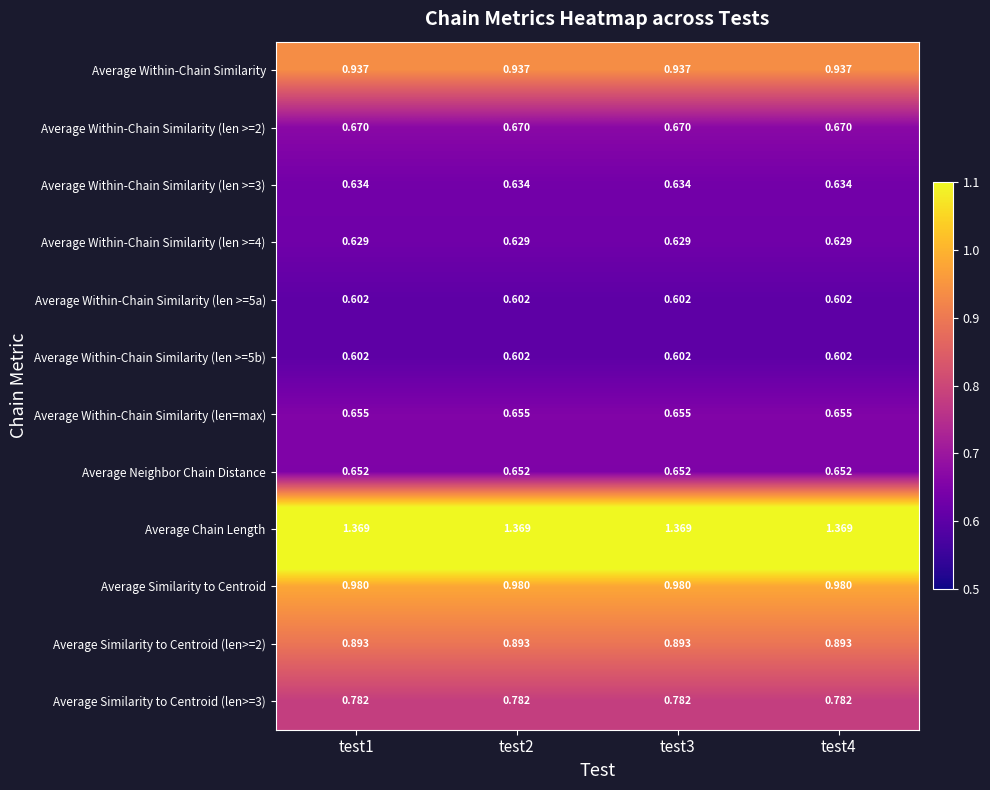

Which series has the largest total across all categories?

Average Chain Length